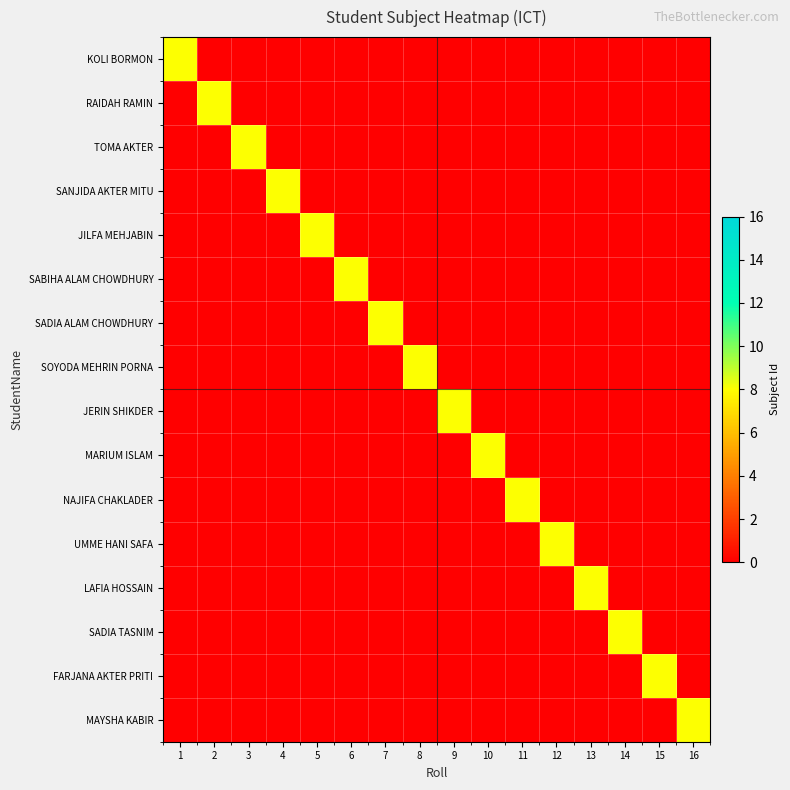

At how many categories does at least one series exceed 7?

16